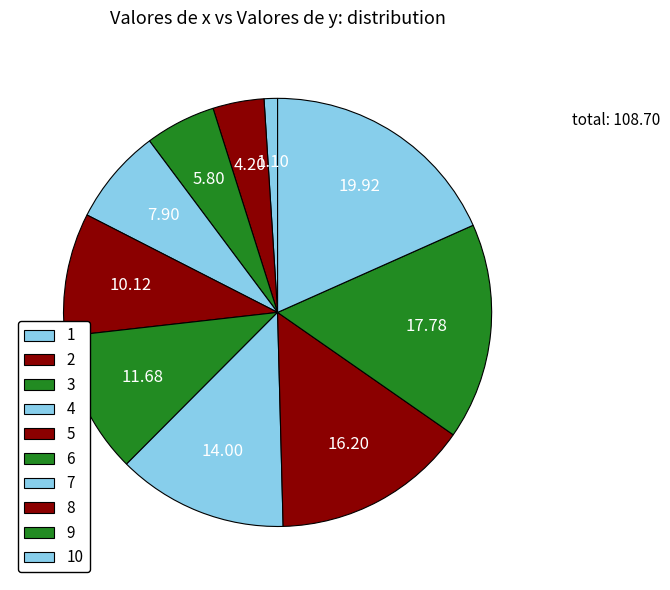

Count the number of slices in the pie.

10